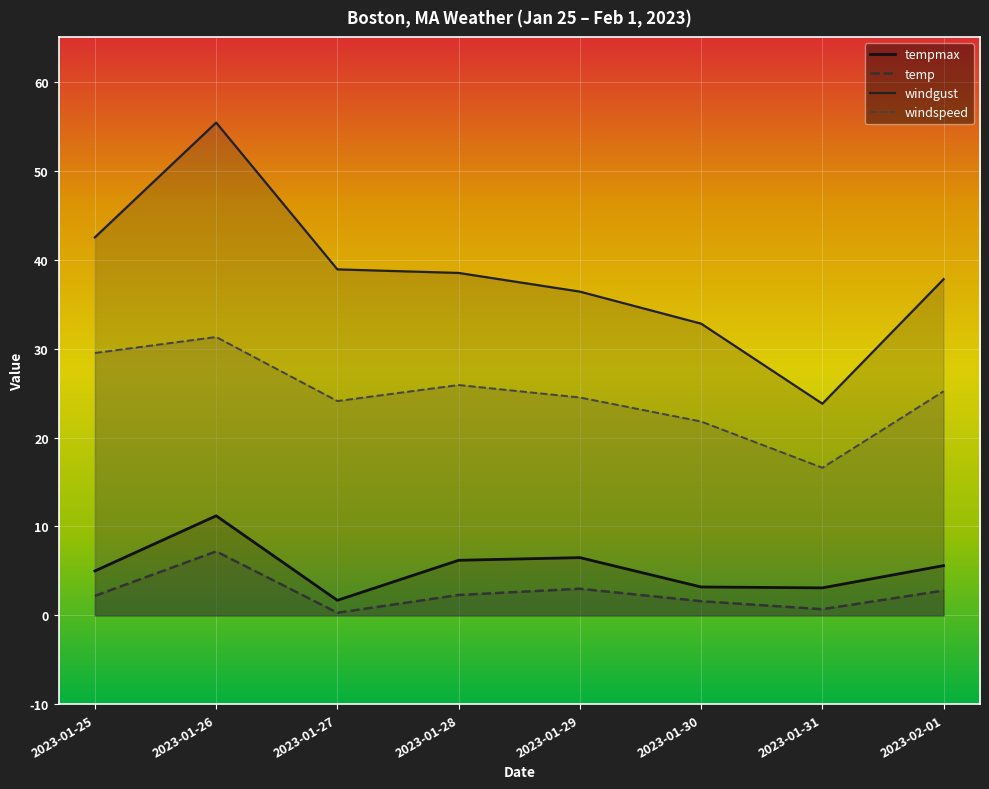

Between 2023-01-31 and 2023-01-28, which is larger?

2023-01-28